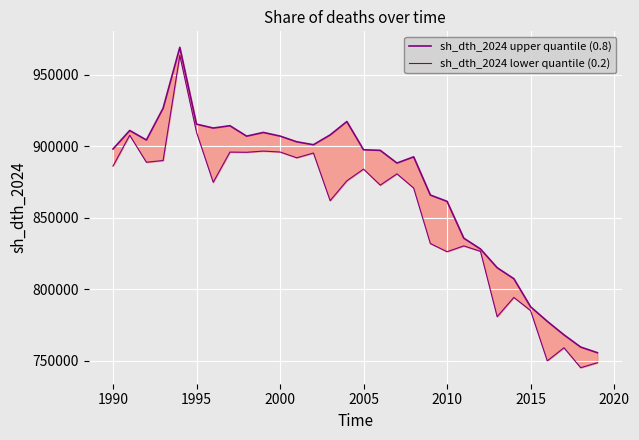

What is the smallest value displayed?

745232.7